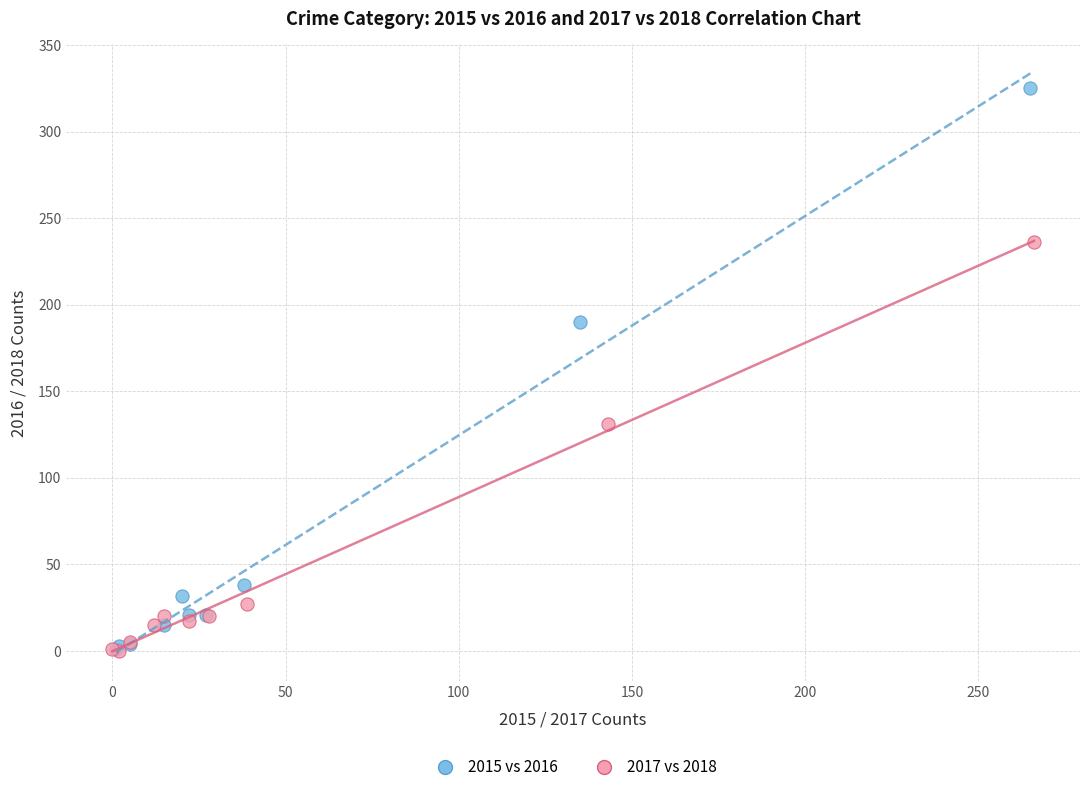

What are all the series names shown in the legend?

2015 vs 2016, 2017 vs 2018